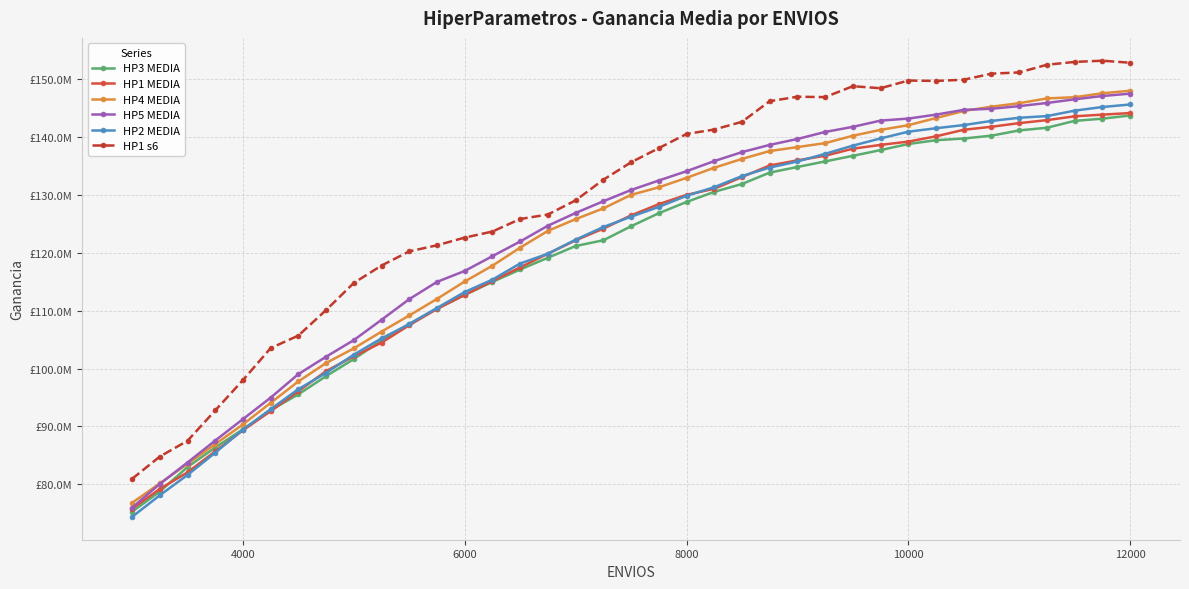

What is the difference between the maximum and second lowest values in the HP4 MEDIA series?

67914000